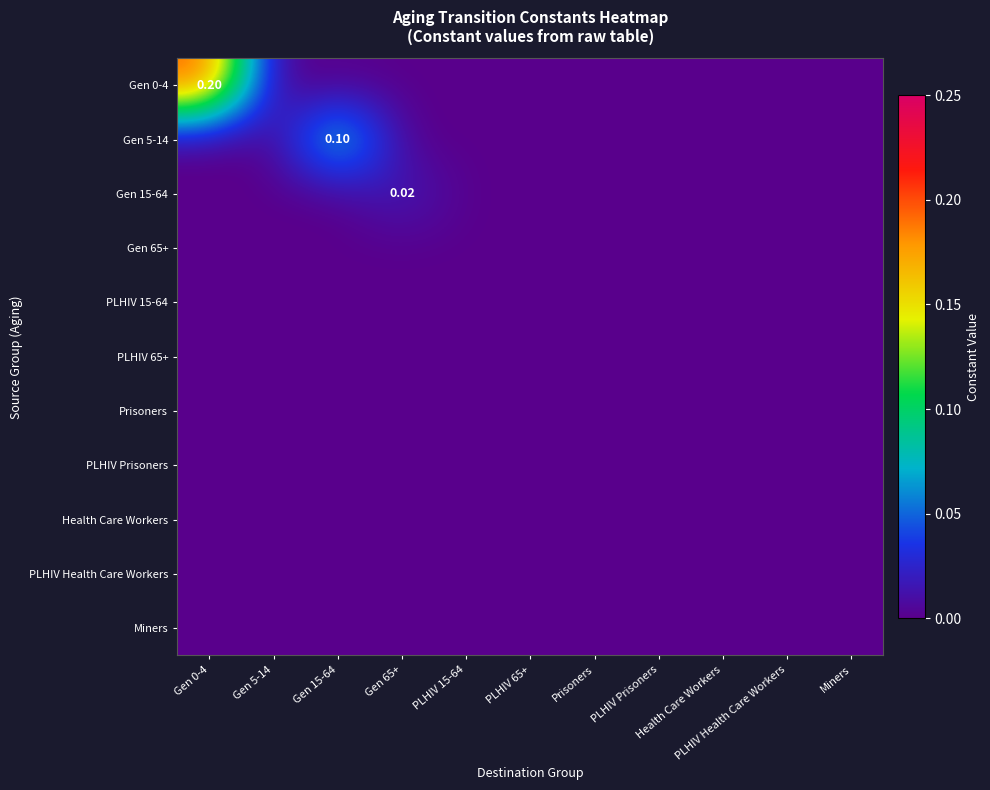

At which label does Health Care Workers reach its minimum?

Gen 0-4